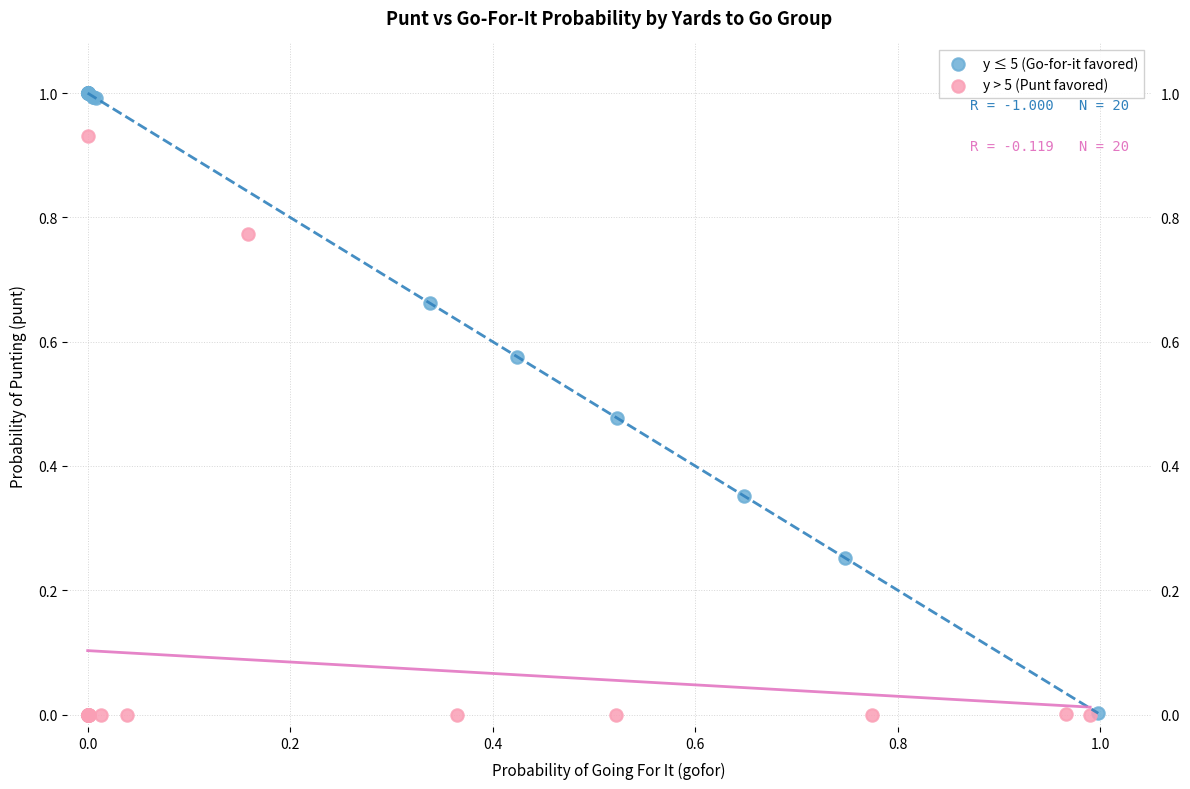

Which series reaches the maximum Y coordinate?

y ≤ 5 (Go-for-it favored)